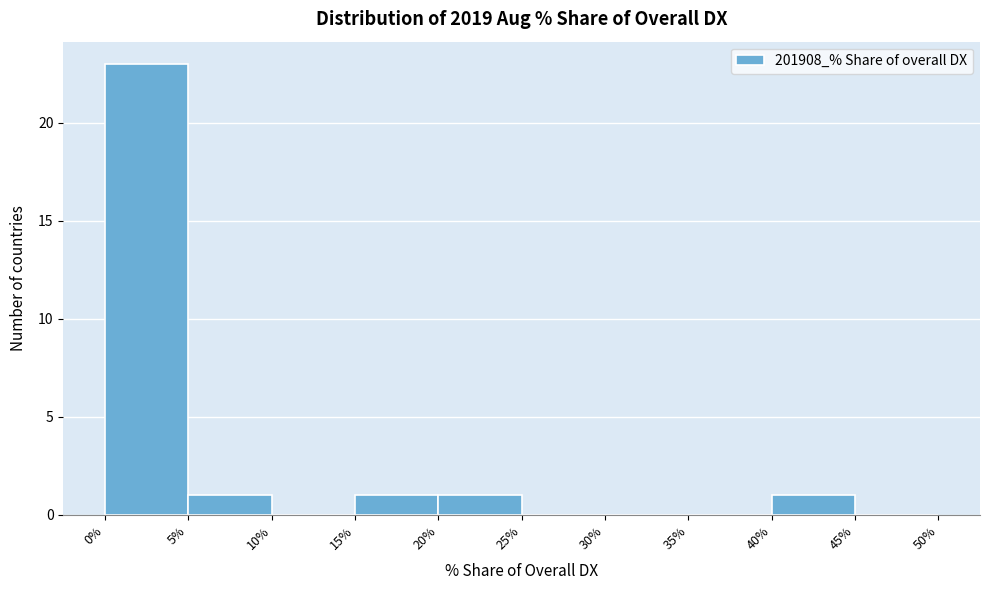

Reading left to right, transcribe this chart: for each bar, give the range it covers on the x-axis and its height. The values are not printed on the chart, so give them approximately, as read against the axis.

0% to 5%: 23
5% to 10%: 1
10% to 15%: 0
15% to 20%: 1
20% to 25%: 1
25% to 30%: 0
30% to 35%: 0
35% to 40%: 0
40% to 45%: 1
45% to 50%: 0